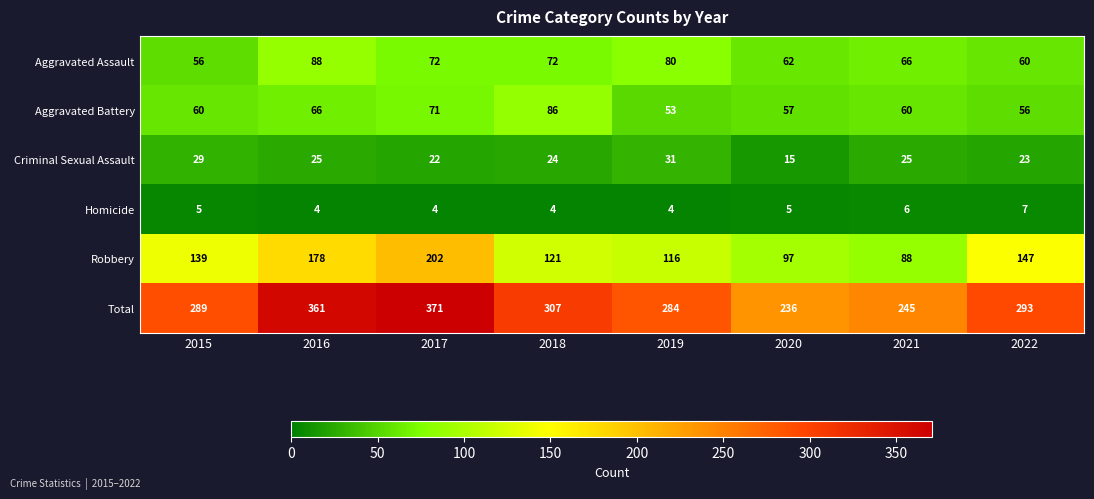

Which series changed the most between 2017 and 2021?

Total